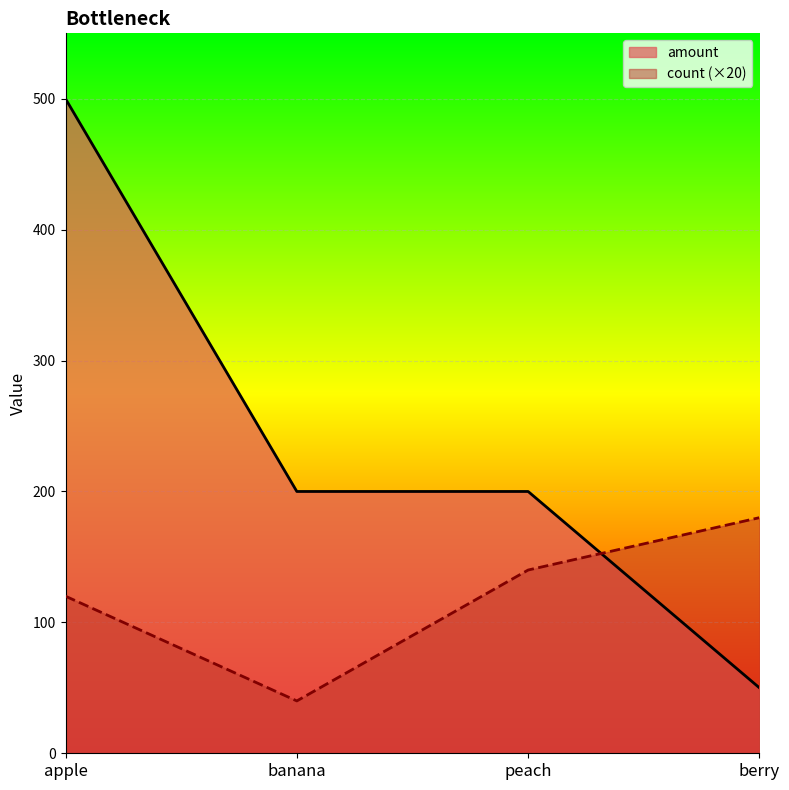

What is the value of the amount point at the 1st from the left?

500